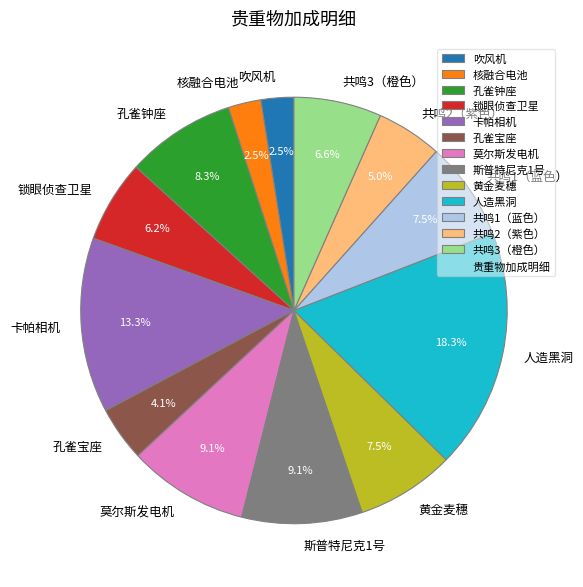

How many segments does this pie chart have?

13